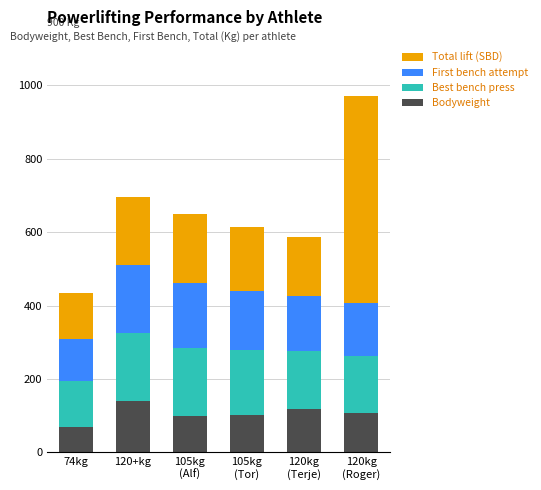

What is the total value across all series at 120+kg?

695.0